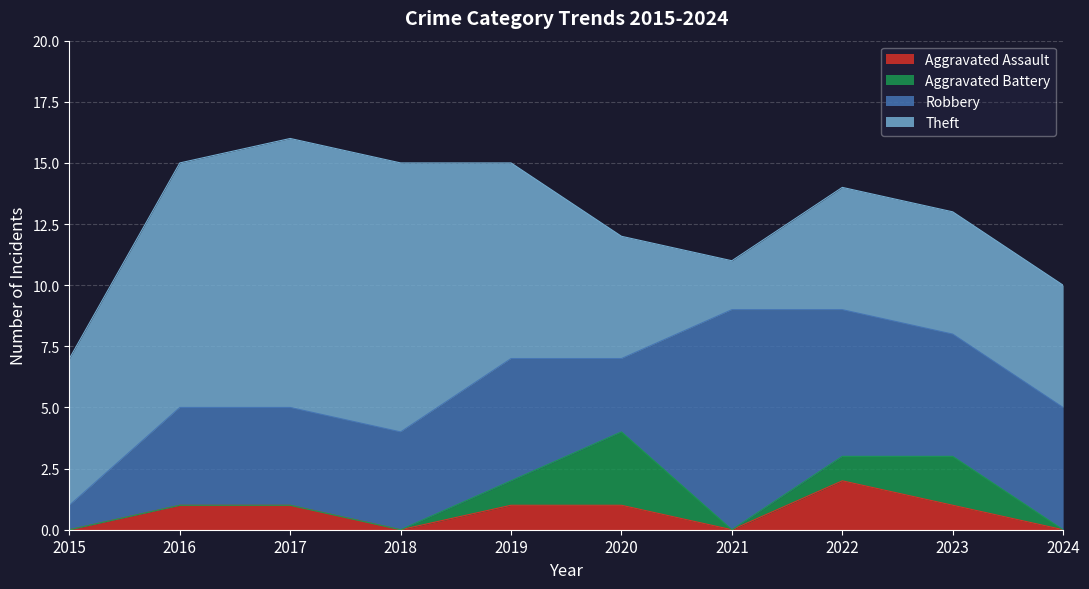

How many lines are shown in the chart?

4